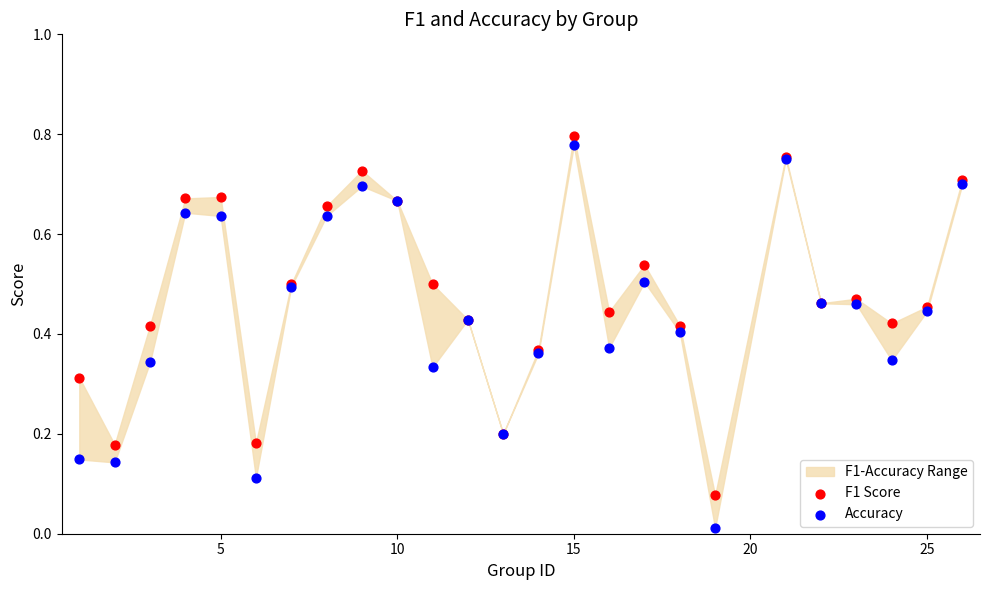

What is the X range (max minus min) for the scatter plot?

25.0